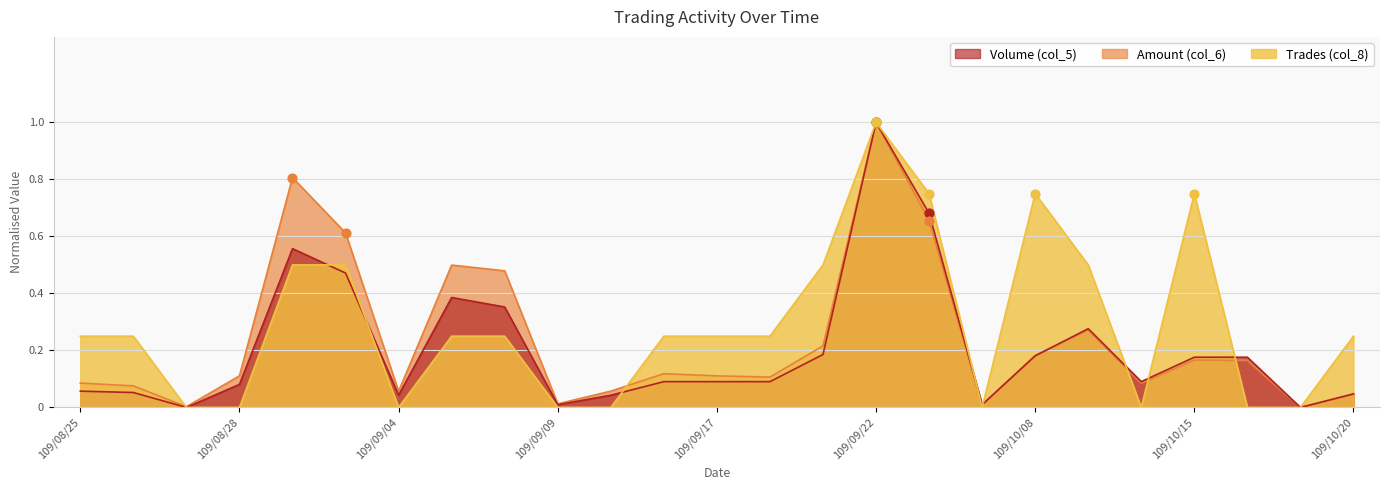

Which series has the largest total across all categories?

Trades (col_8)